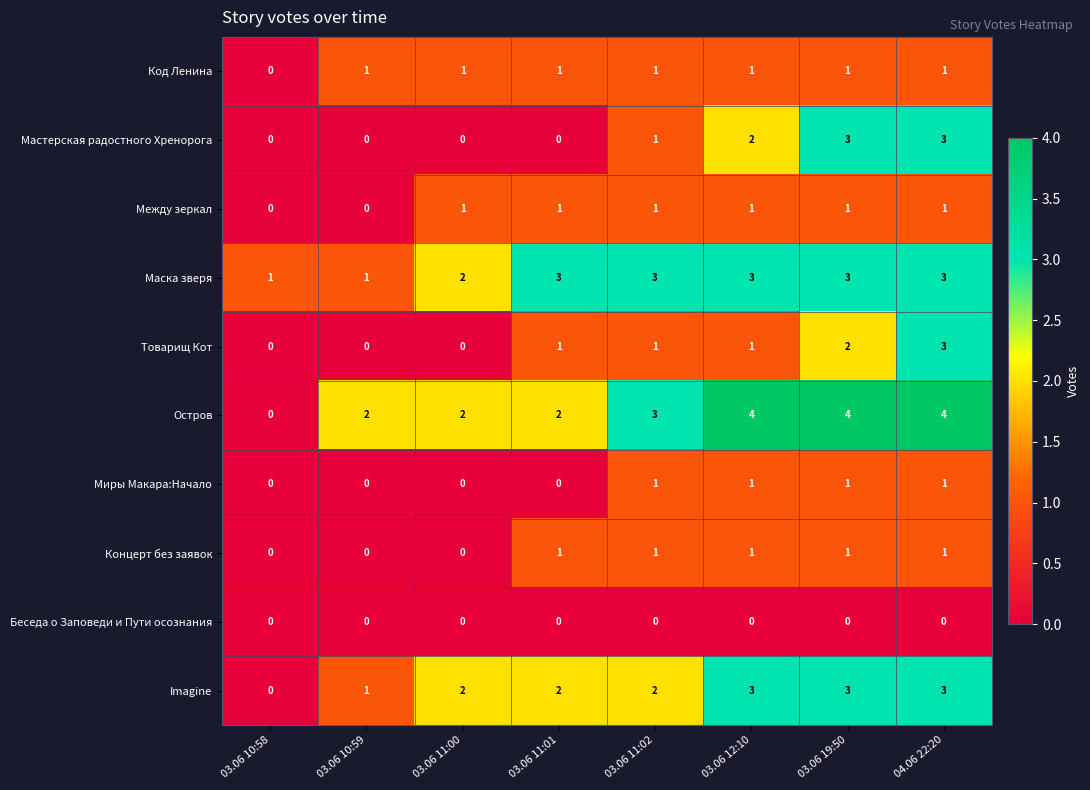

What is the sum of the Маска зверя values at 03.06 12:10 and 03.06 10:58?

4